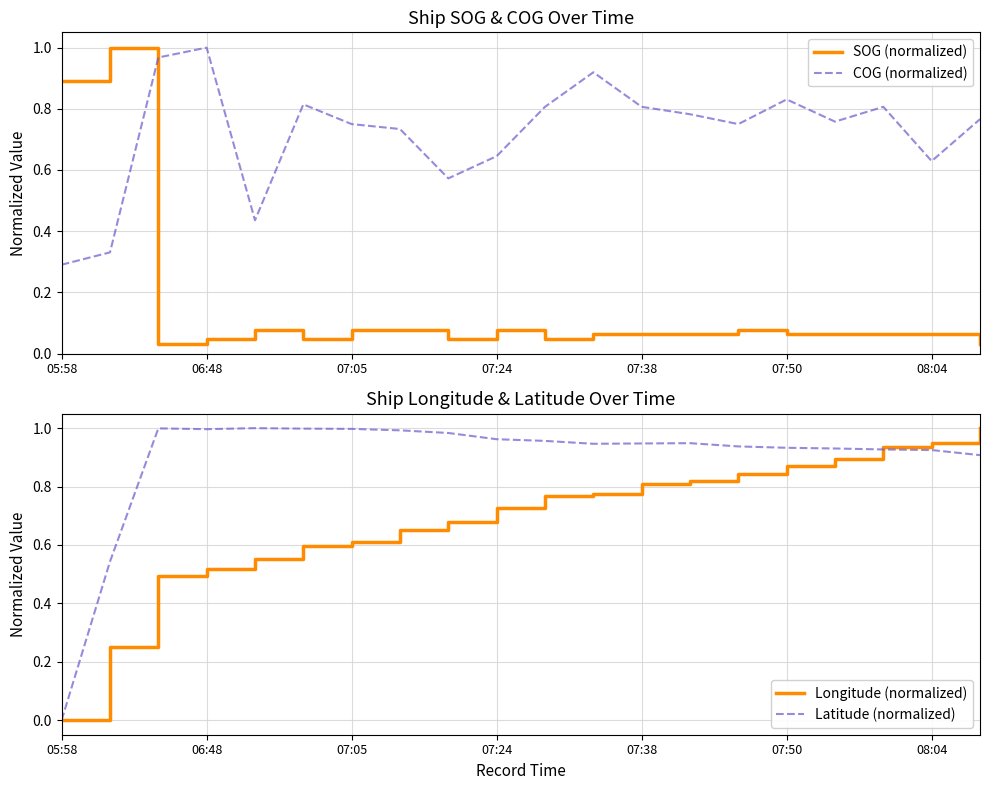

List the series in order of their peak value, lowest first.

SOG (normalized), COG (normalized), Longitude (normalized), Latitude (normalized)